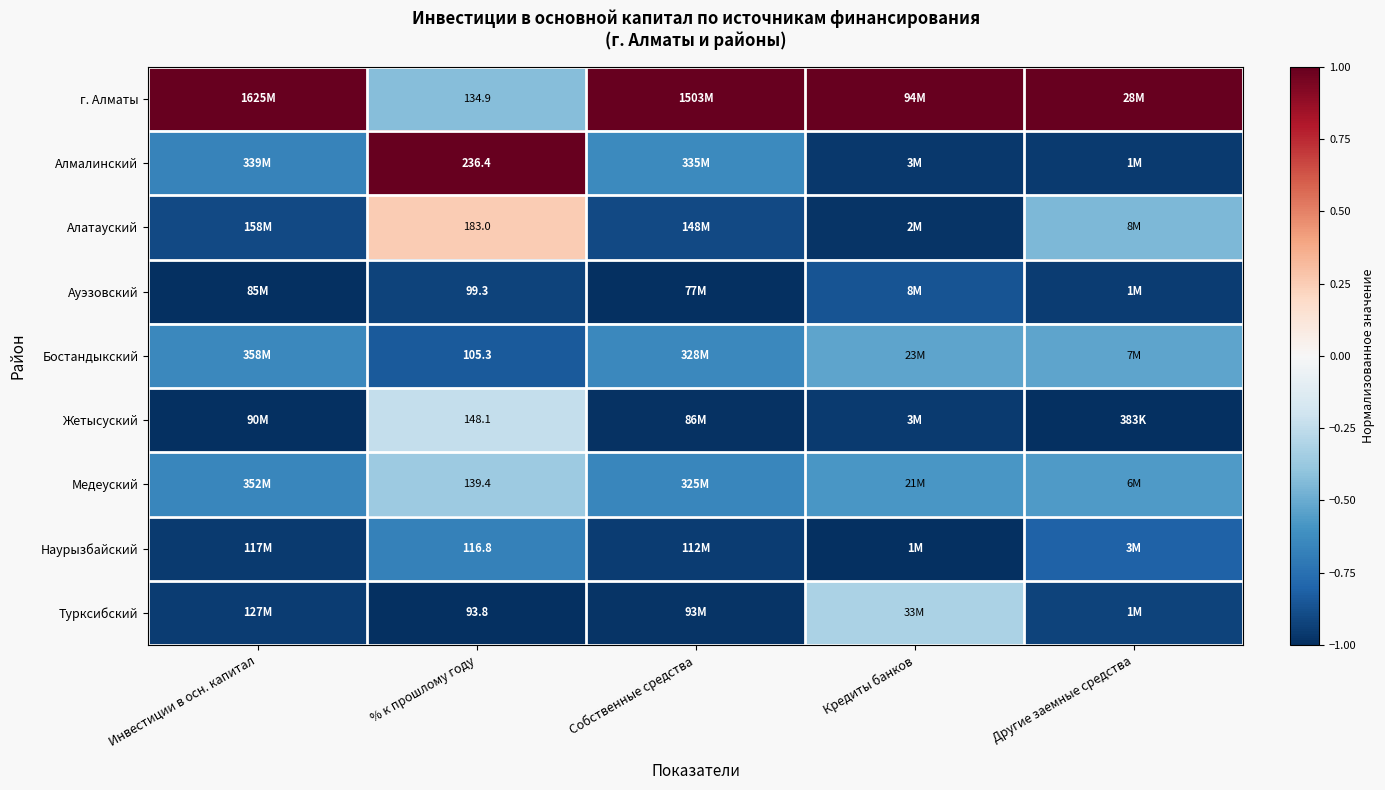

Rank the series at % к прошлому году from highest to lowest value.

Алмалинский, Алатауский, Жетысуский, Медеуский, г. Алматы, Наурызбайский, Бостандыкский, Ауэзовский, Турксибский